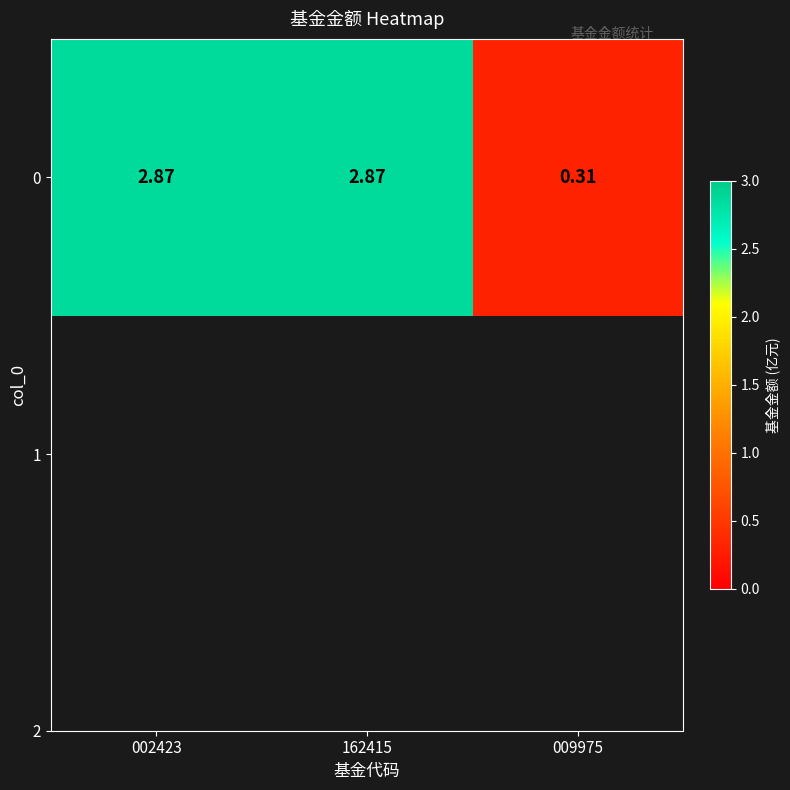

Where does the data first go above 2?

002423